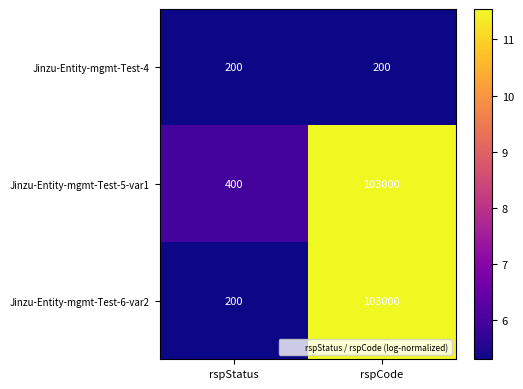

Reading left to right, transcribe all the data shown in this chart.

Jinzu-Entity-mgmt-Test-4: 200	200
Jinzu-Entity-mgmt-Test-5-var1: 400	103000
Jinzu-Entity-mgmt-Test-6-var2: 200	103000